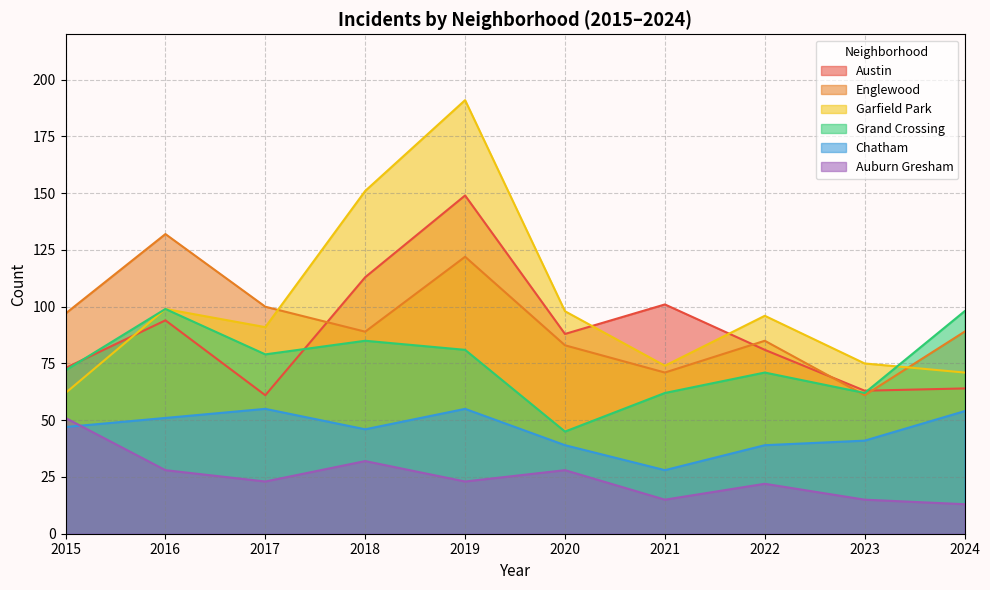

At how many categories does at least one series exceed 15?

10